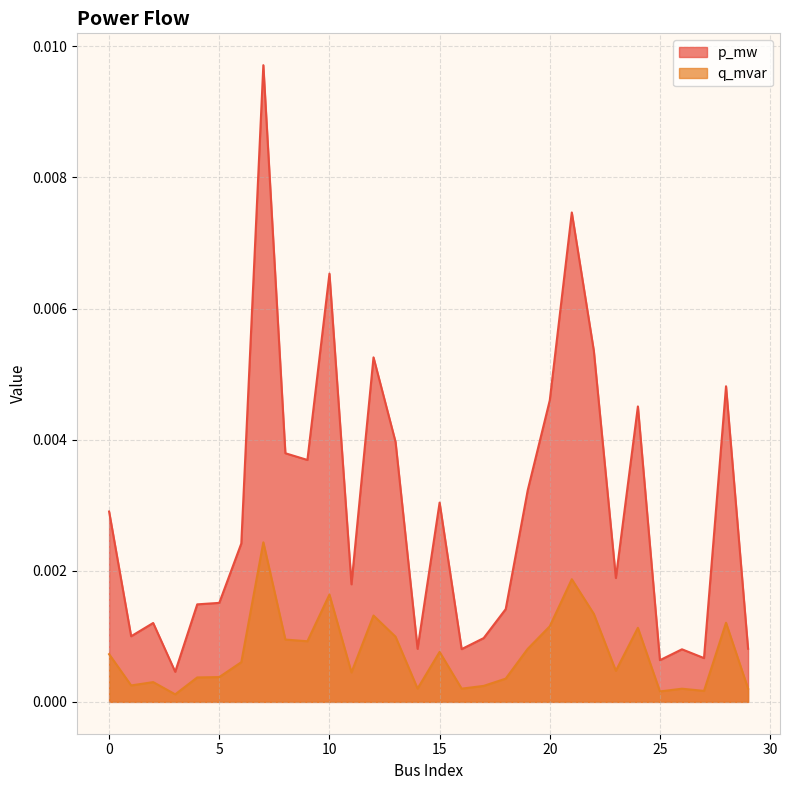

True or false: q_mvar and p_mw intersect in this chart.

False